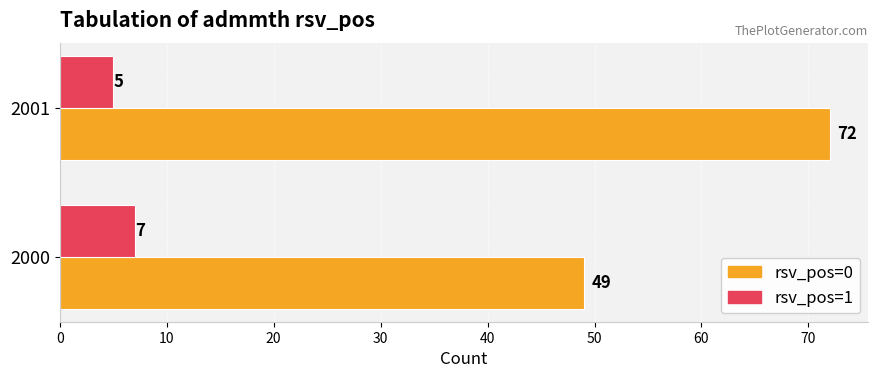

What is the average value of the rsv_pos=1 series?

6